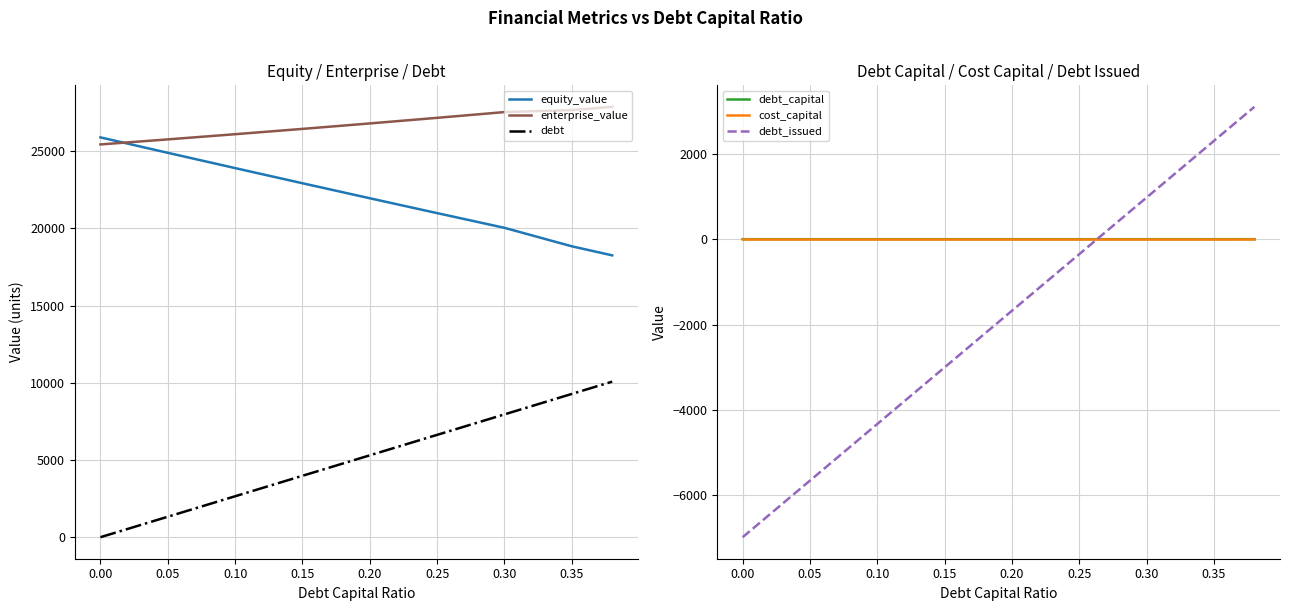

How many lines are shown in the chart?

6